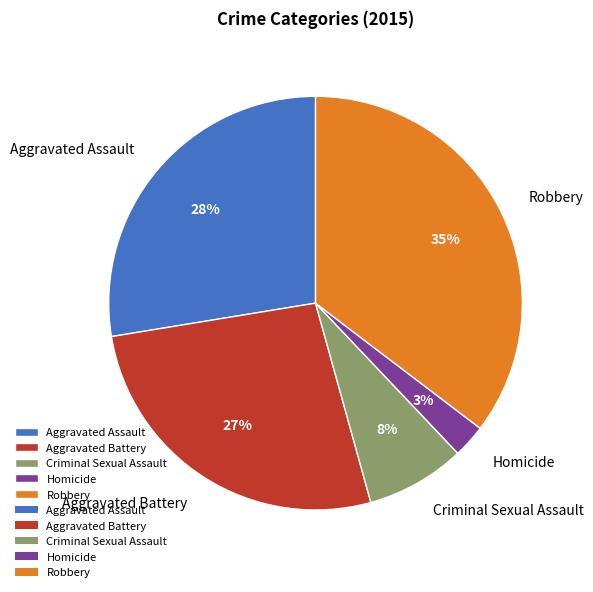

Which slice is the smallest?

Homicide